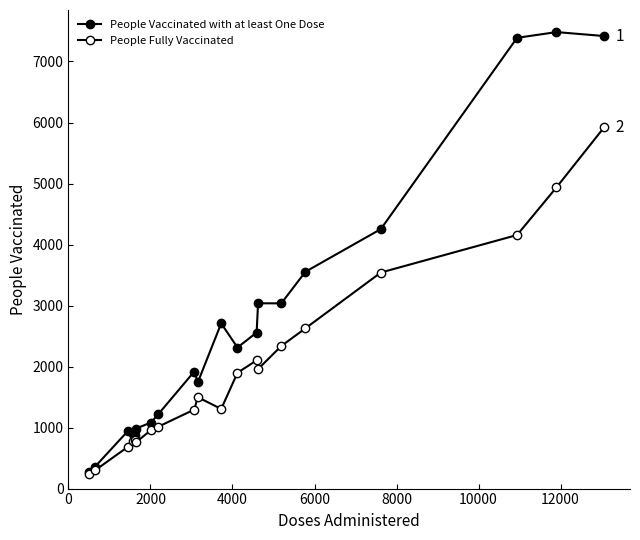

Does the chart have visible grid lines?

No